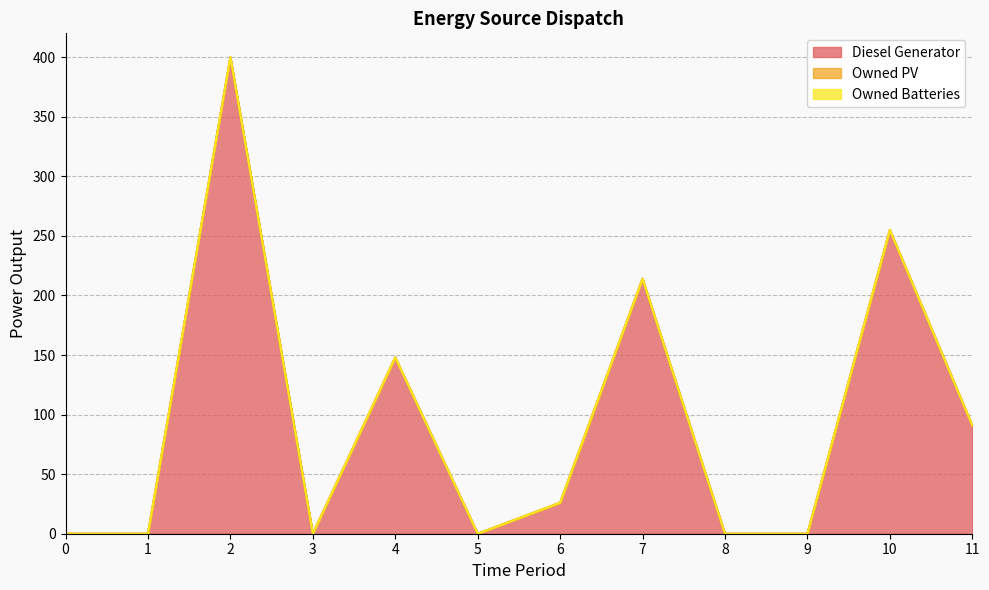

Which series has the largest total across all categories?

Diesel Generator